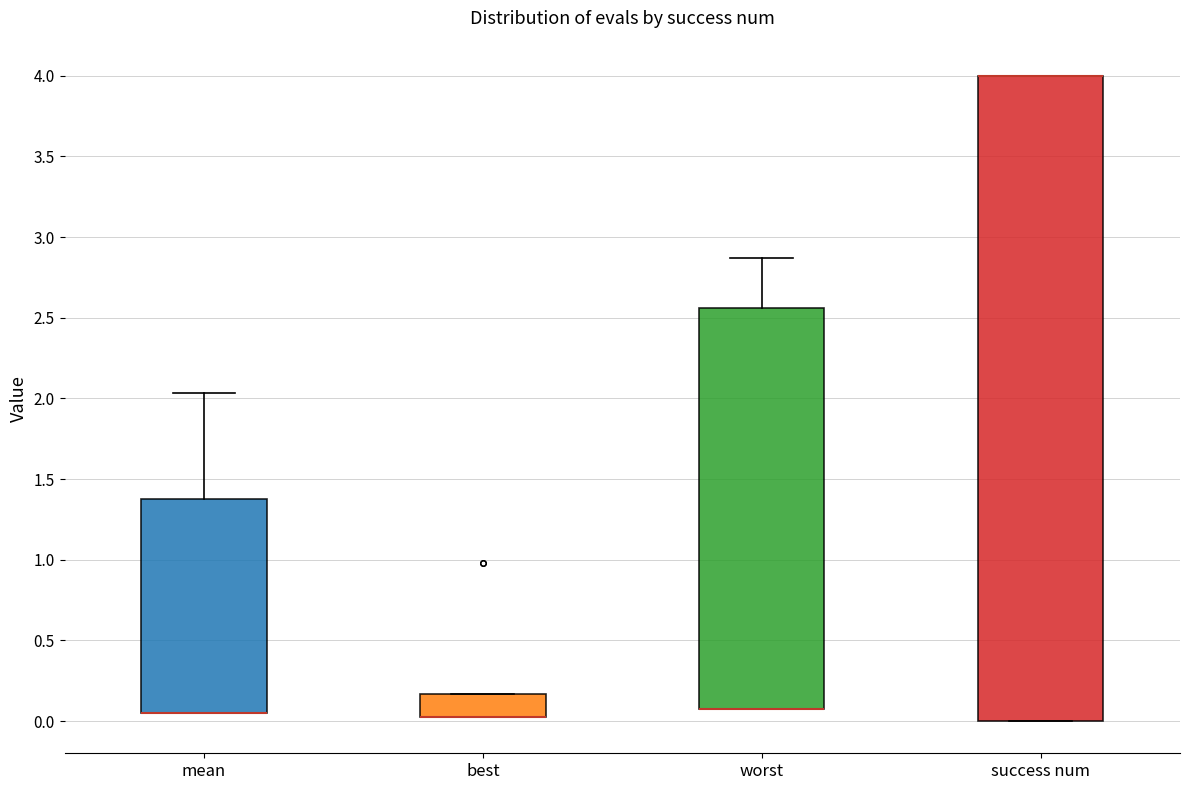

Reading left to right, read every box against the y-axis: the position of its median line, the range the box covers, and the ends of its whiskers. The values are not printed on the chart, so give them approximately, as read against the axis.

mean: median 0.05 (drawn on the box's lower edge), box 0.05 to 1.40, whiskers 0.05 to 2.05
best: median 0.05 (drawn on the box's lower edge), box 0.05 to 0.15, whiskers 0.05 to 0.15
worst: median 0.05 (drawn on the box's lower edge), box 0.05 to 2.55, whiskers 0.05 to 2.85
success num: median 4.00 (drawn on the box's upper edge), box 0.00 to 4.00, whiskers 0.00 to 4.00